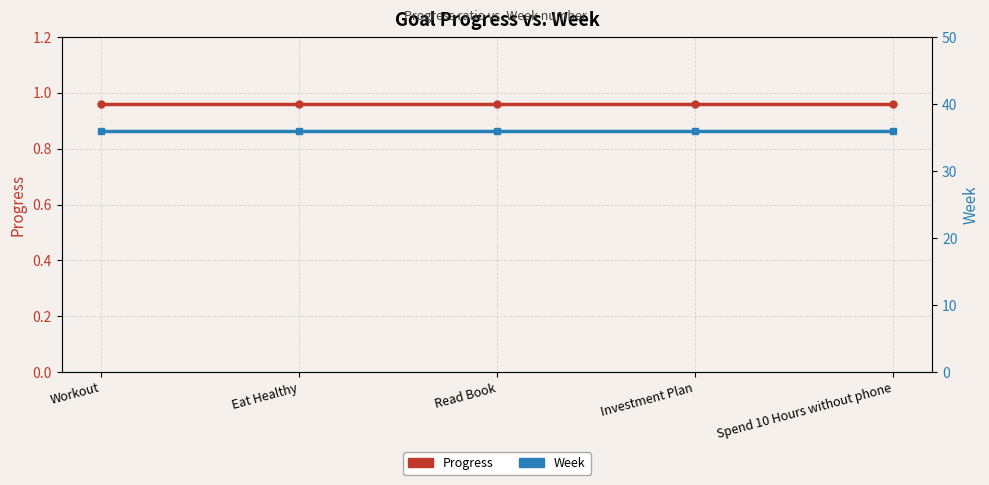

How many lines are shown in the chart?

2